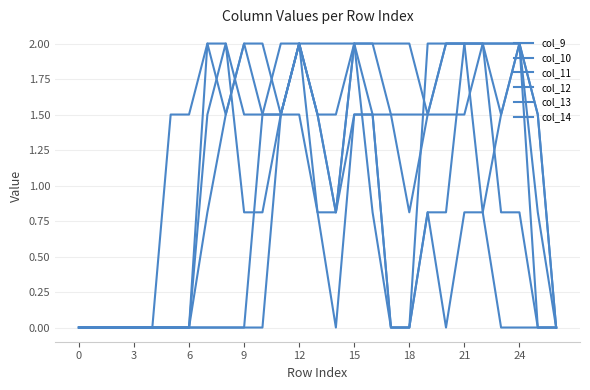

Does the chart have visible grid lines?

Yes